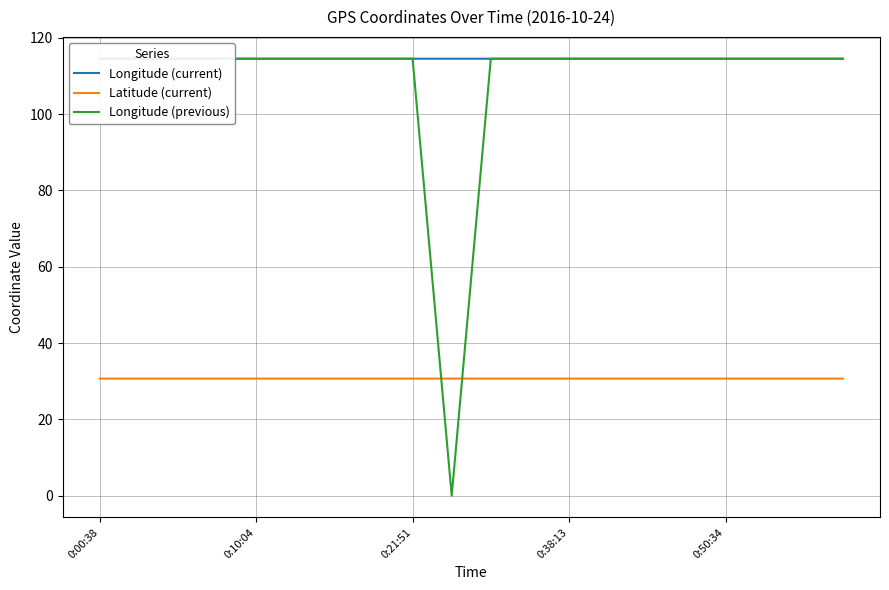

What is the highest value of the Latitude (current) series?

30.7